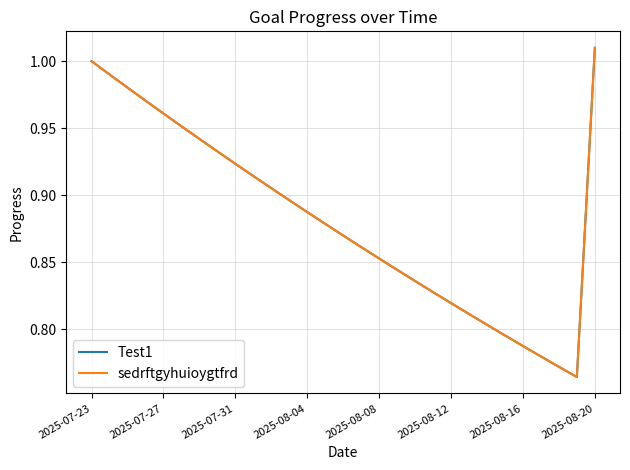

Is this an area chart (filled region under the line)?

No